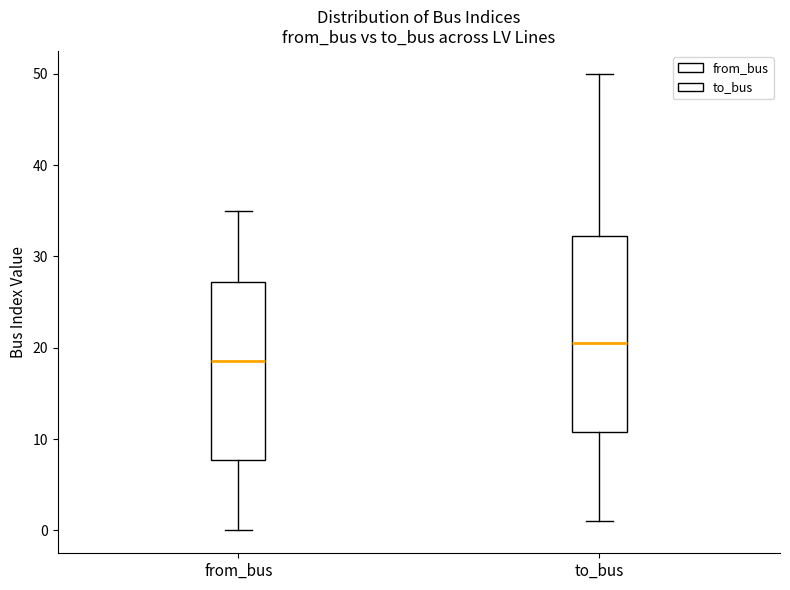

Reading left to right, read every box against the y-axis: the position of its median line, the range the box covers, and the ends of its whiskers. The values are not printed on the chart, so give them approximately, as read against the axis.

from_bus: median 19, box 8 to 27, whiskers 0 to 35
to_bus: median 21, box 11 to 32, whiskers 1 to 50